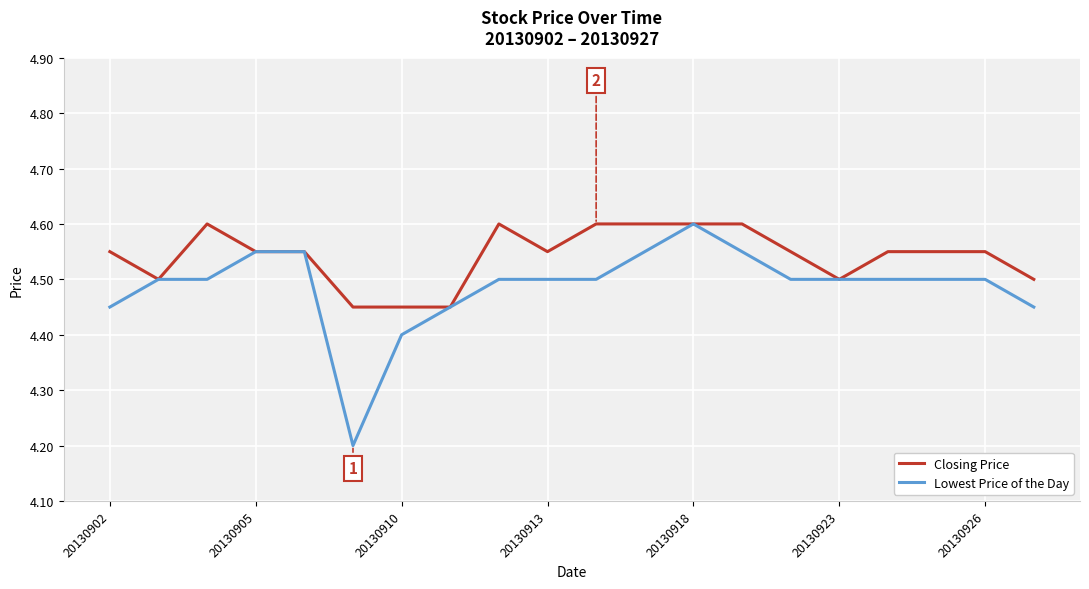

What is the sum of all Lowest Price of the Day values?

89.8